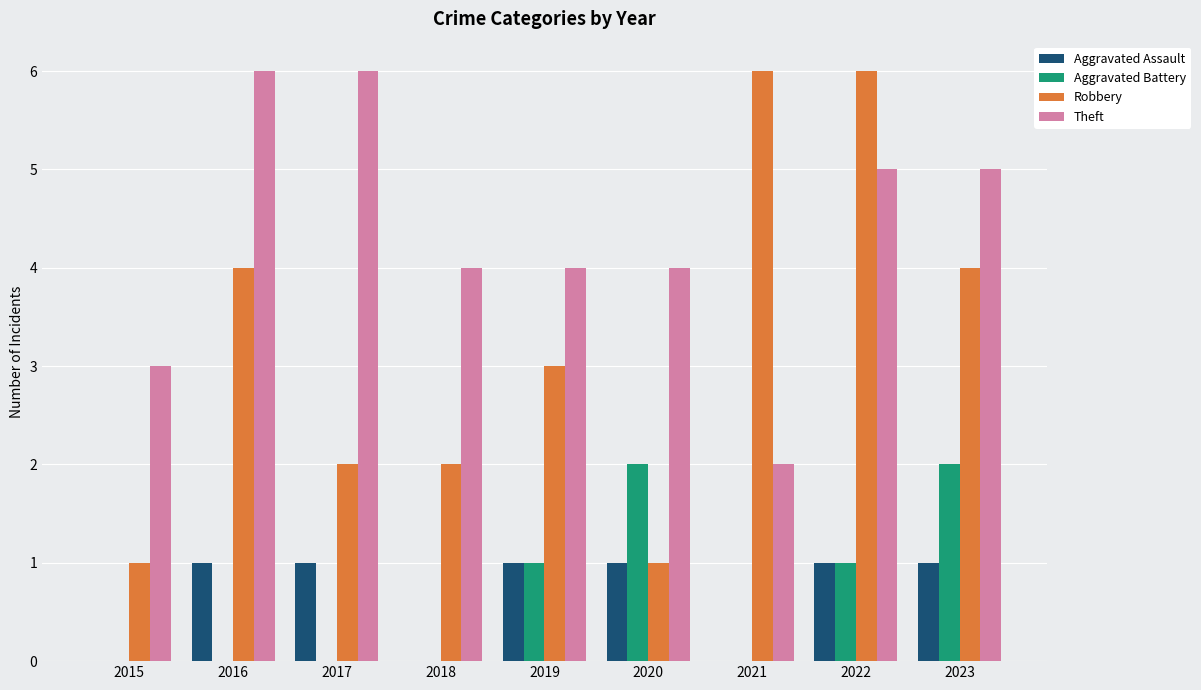

Which series has the largest range (max minus min)?

Robbery